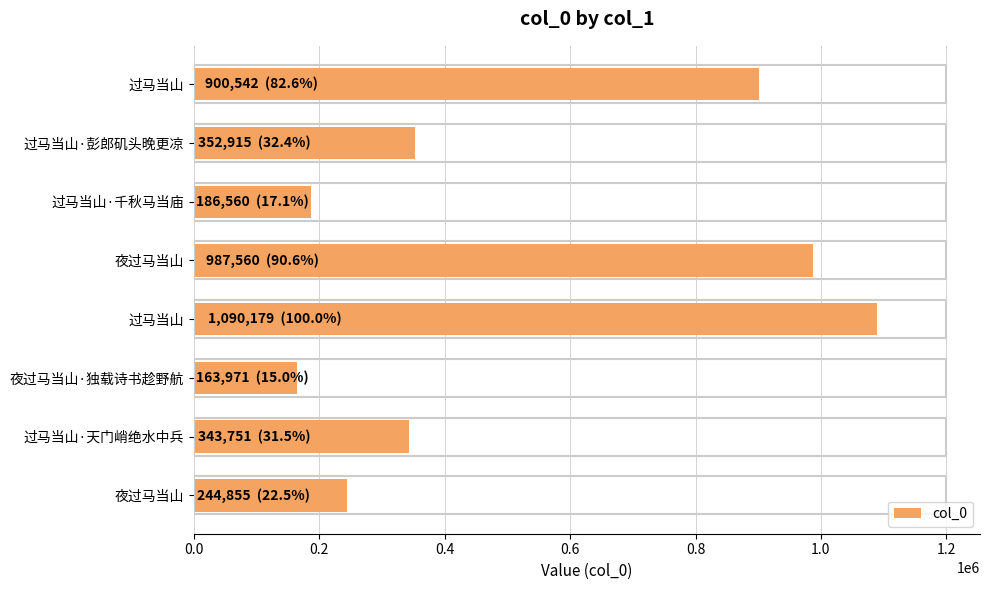

Does the chart contain stacked bars?

No